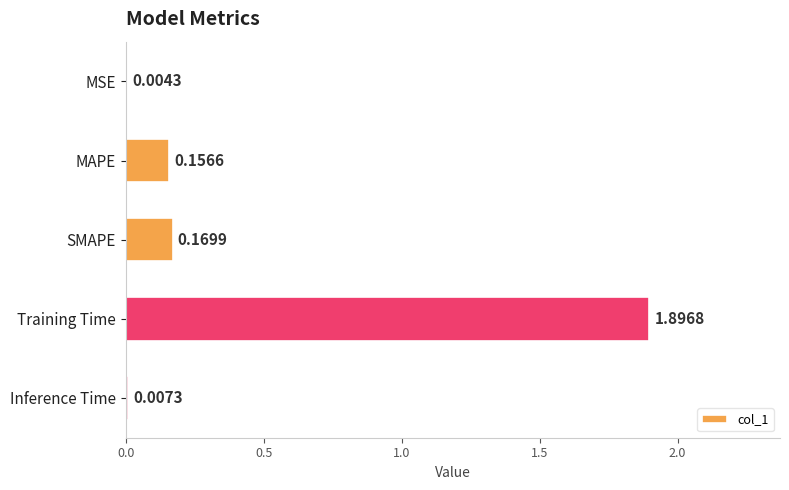

At which label is the value closest to 0?

MSE